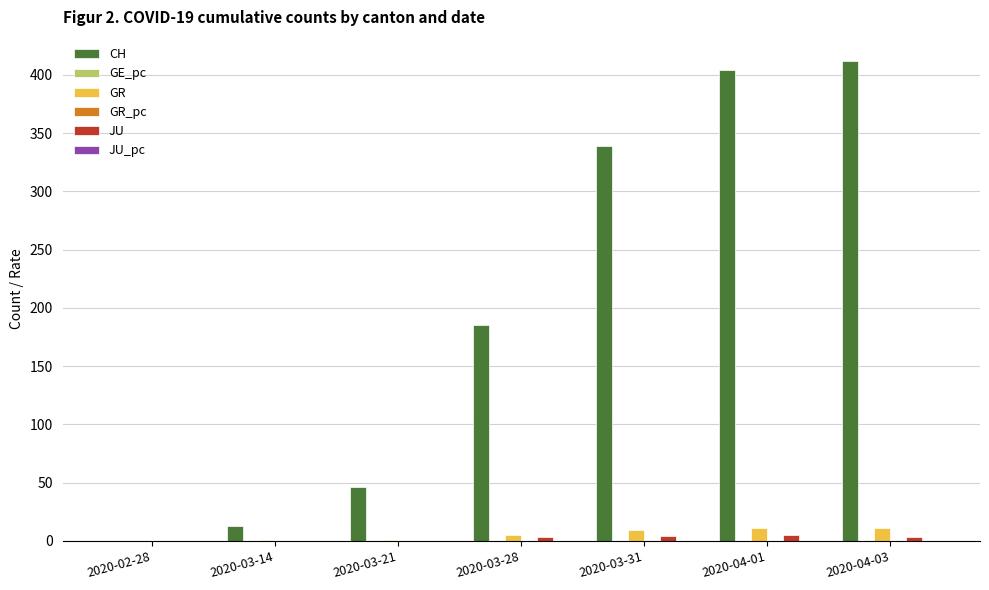

What is the sum of all GR values?

38.0